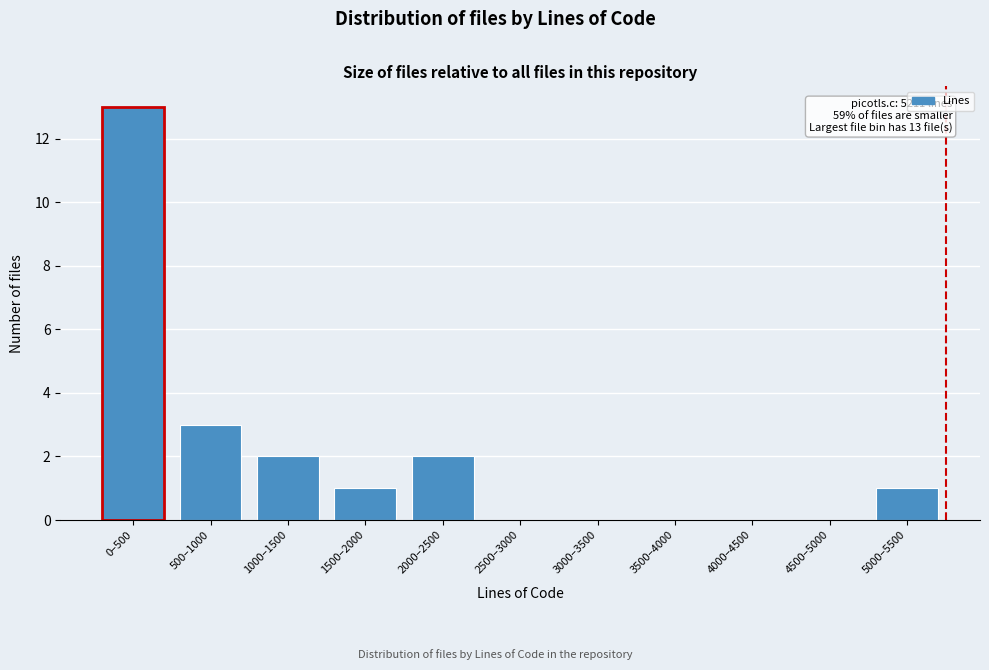

Reading left to right, transcribe all the data shown in this chart.

0–500=13	500–1000=3	1000–1500=2	1500–2000=1	2000–2500=2	2500–3000=0	3000–3500=0	3500–4000=0	4000–4500=0	4500–5000=0	5000–5500=1